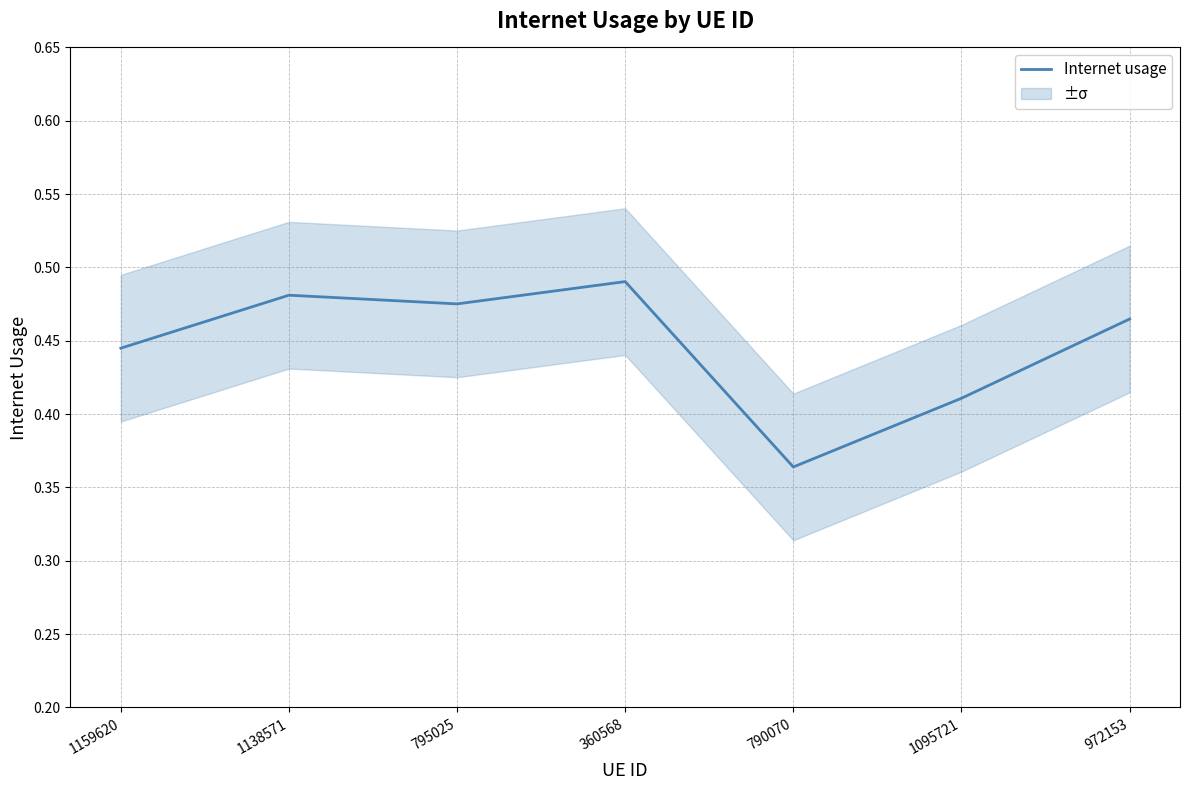

Where is the data nearest to the value 0?

790070